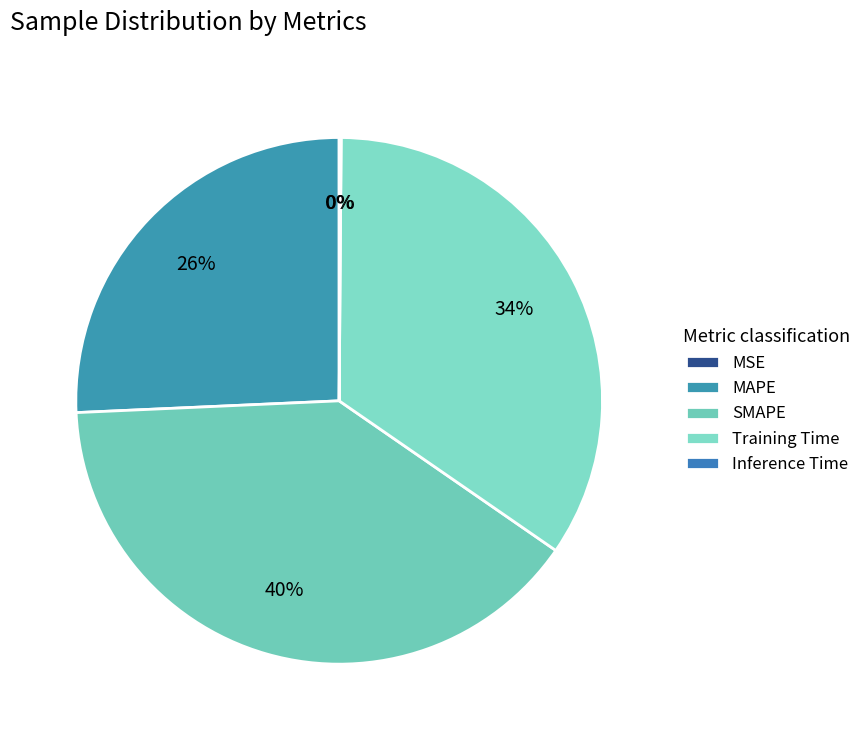

True or false: SMAPE accounts for 40% of the total.

True